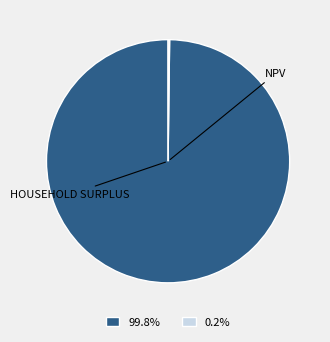

Is there any slice that represents more than half of the pie?

Yes